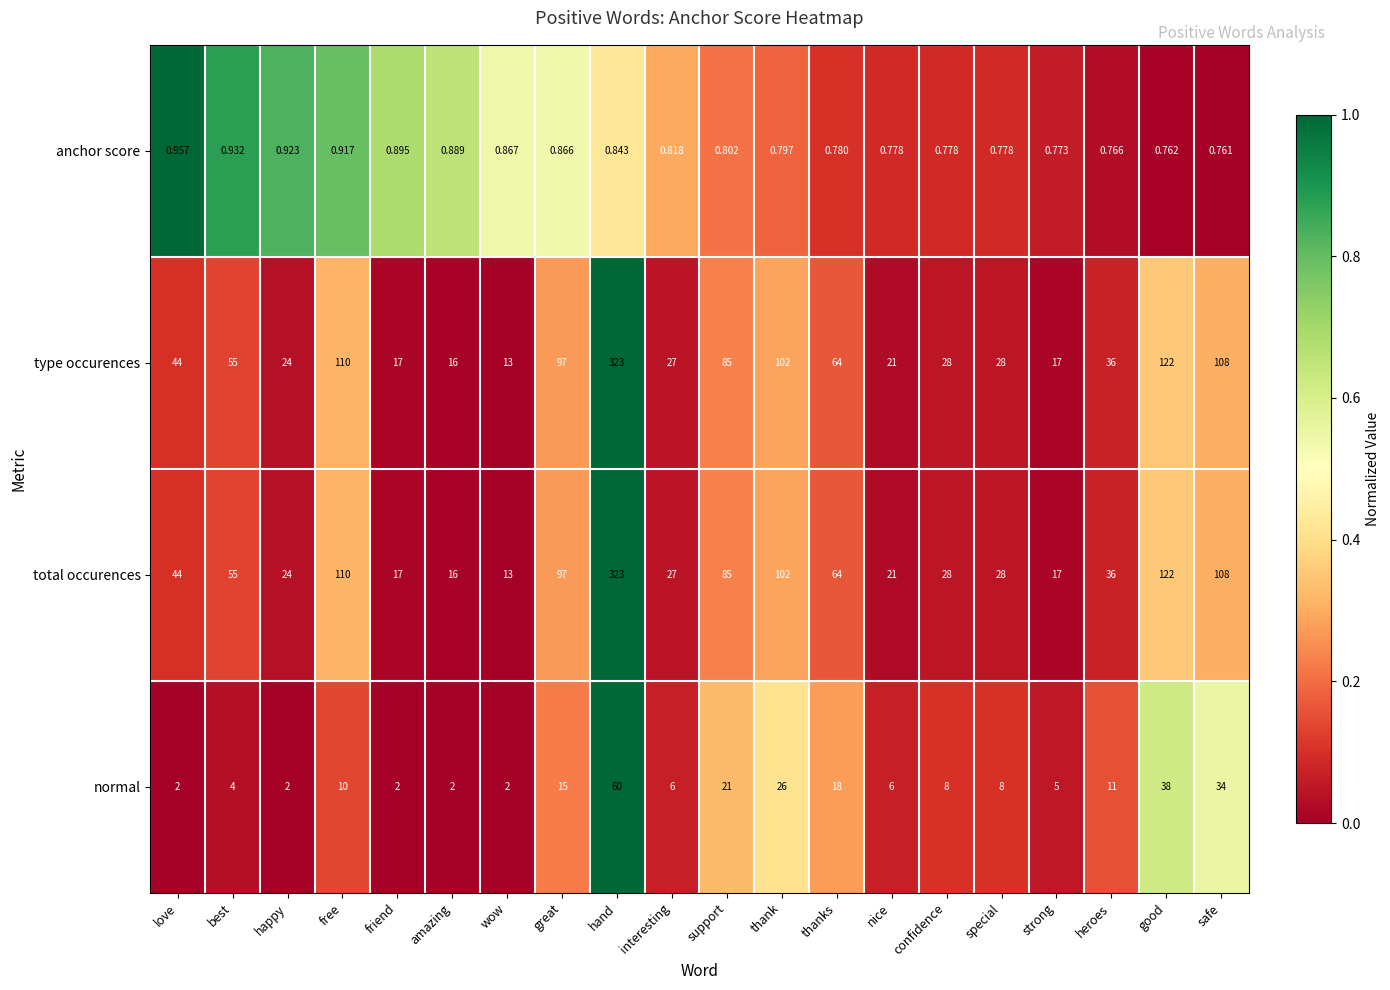

How many data points does each series have?

20